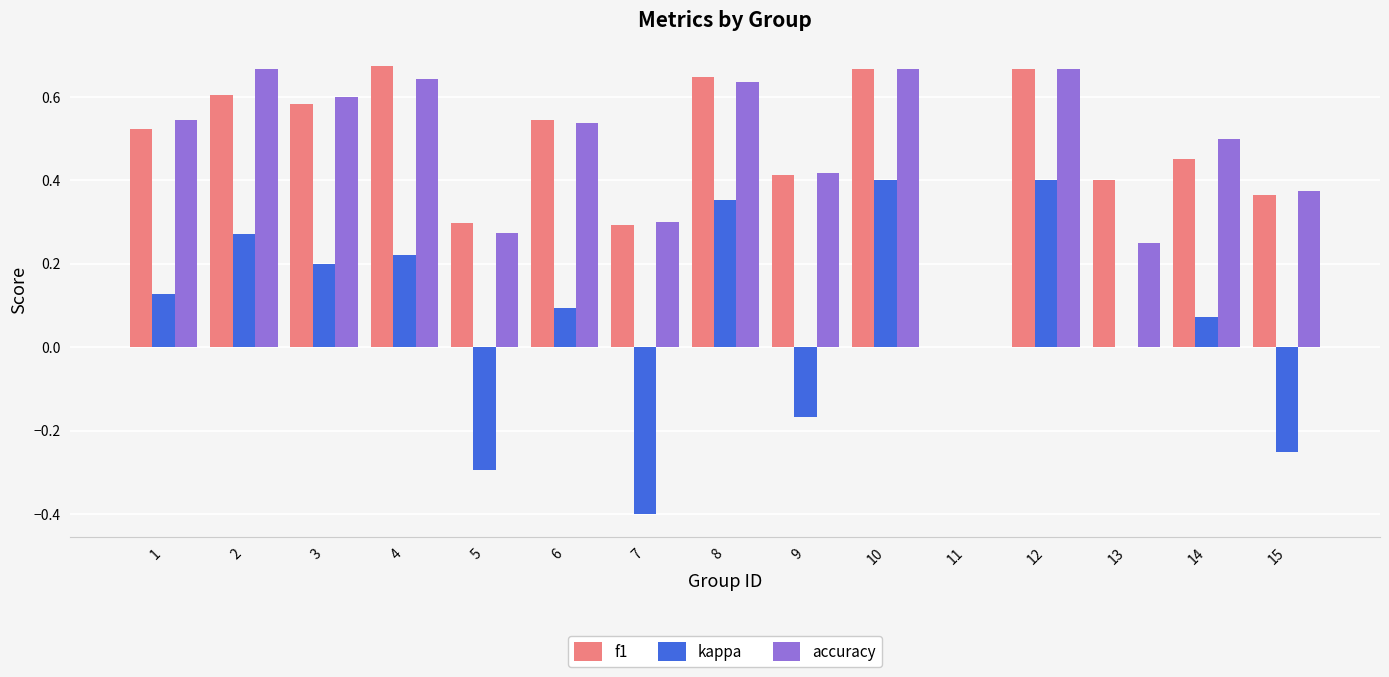

What is the sum of all f1 values?

7.1